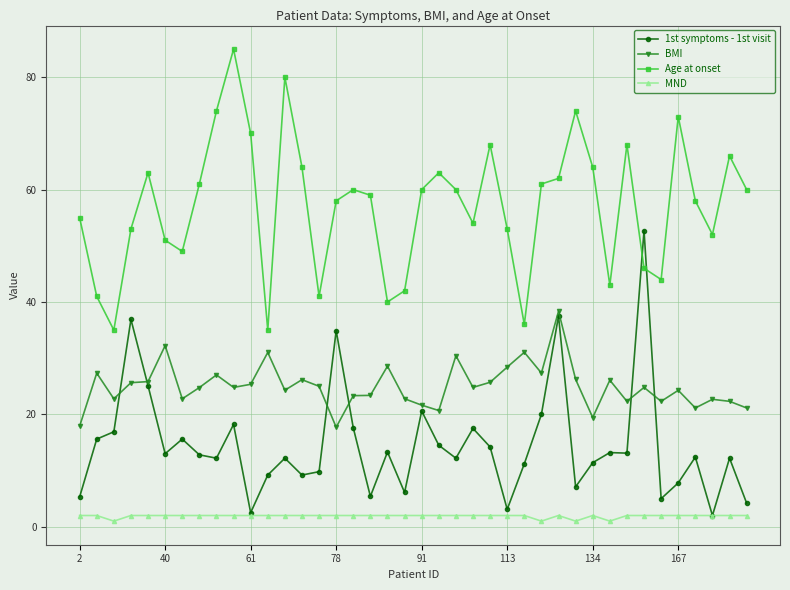

Does the chart display data point markers on the line(s)?

Yes